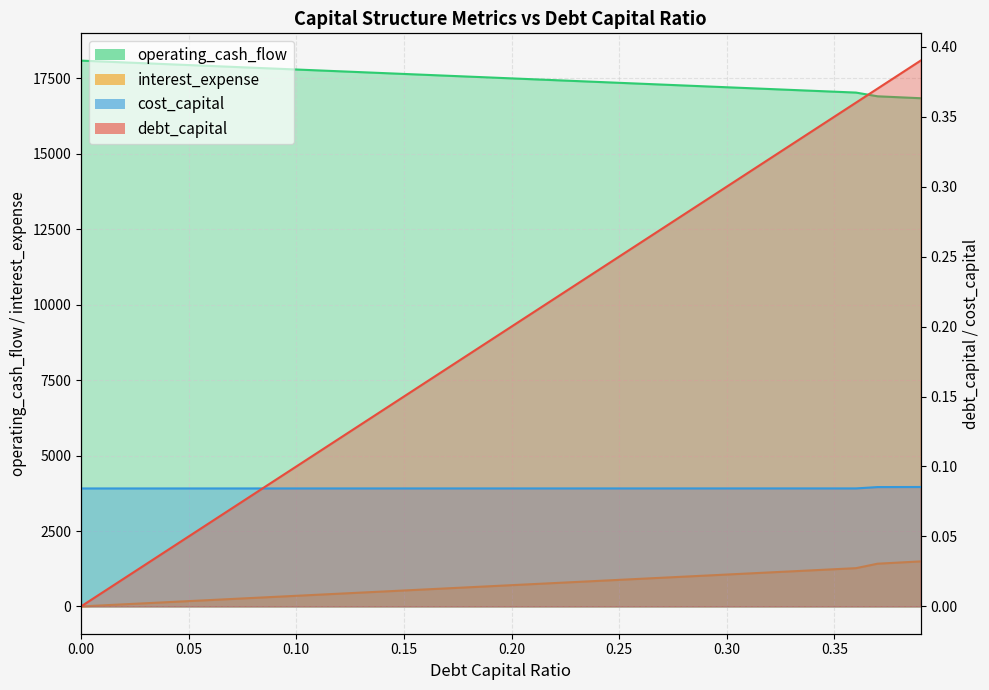

What is the total value across all series at 0.14?

18172.4